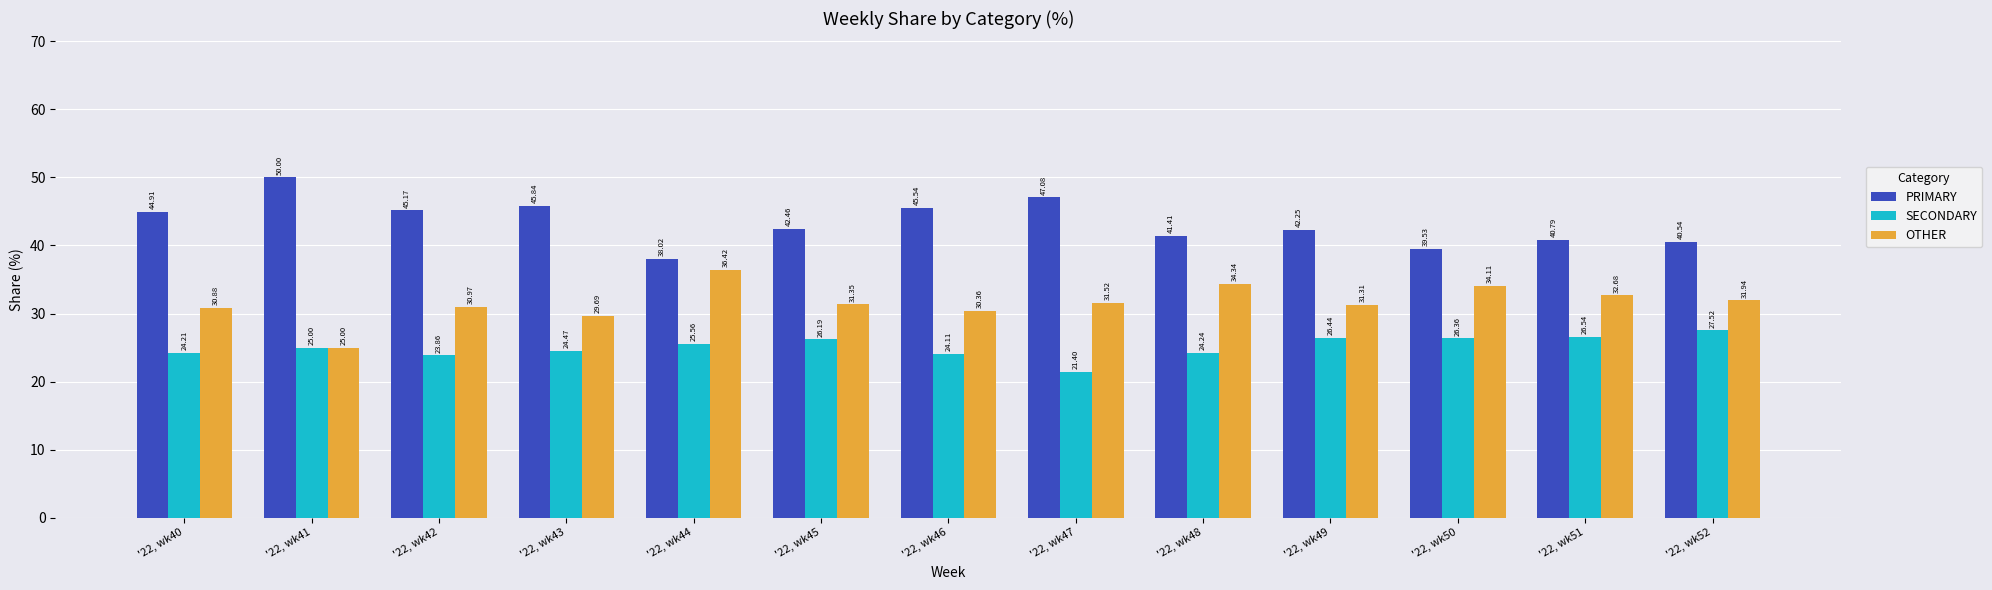

What is the value of the OTHER bar at the 3rd from the left?

31.0